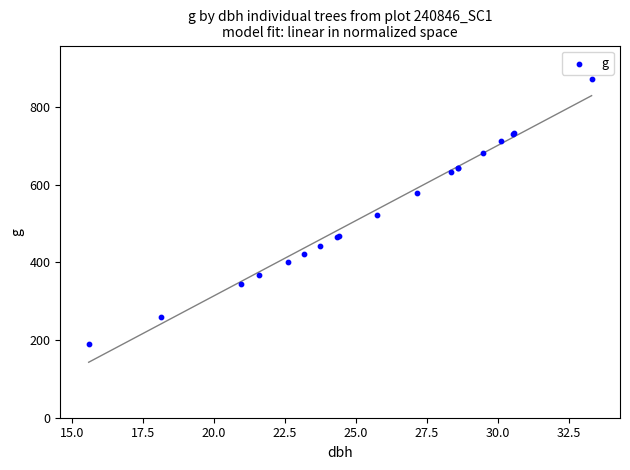

What Y value in the scatter plot is closest to 531?

520.8